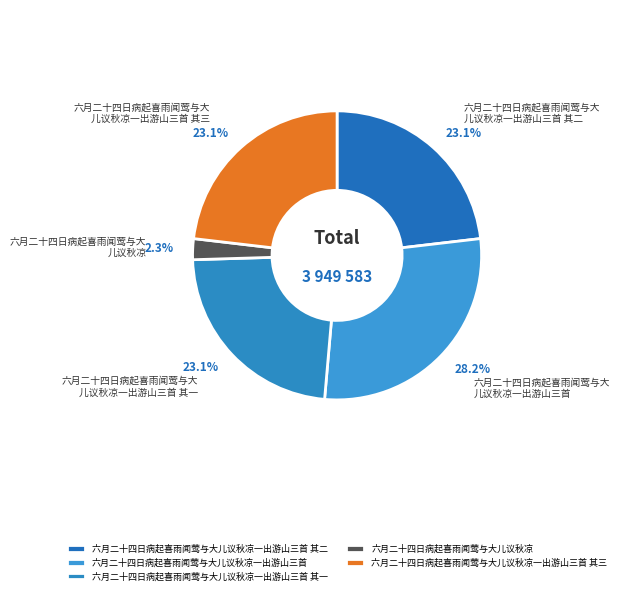

Is the sum of 六月二十四日病起喜雨闻莺与大儿议秋凉一出游山三首 and 六月二十四日病起喜雨闻莺与大儿议秋凉一出游山三首 其一 greater than half?

Yes